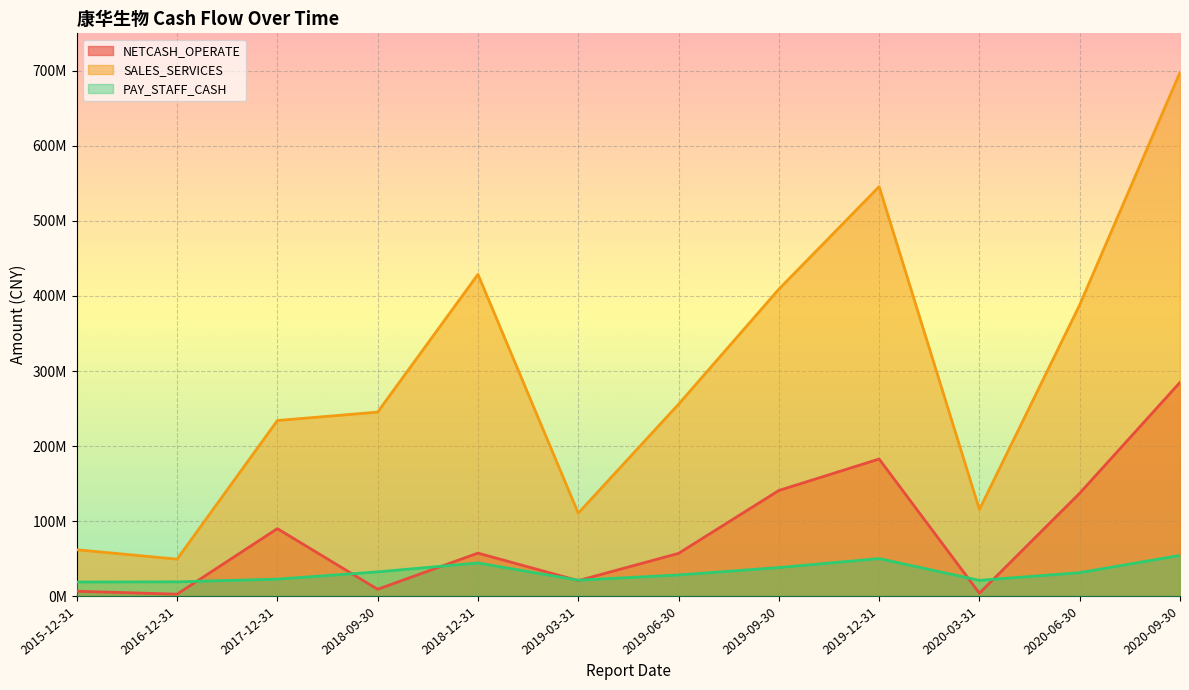

How many values in the NETCASH_OPERATE series exceed 57354823?

6